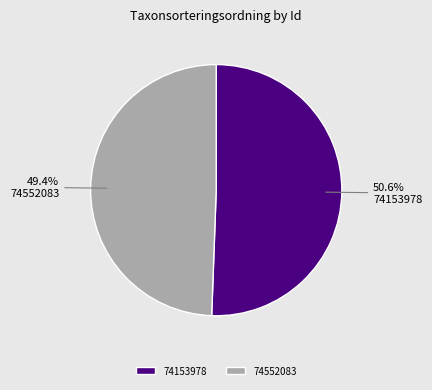

What is the ratio of the value at 74153978 to the value at 74552083?

1.0